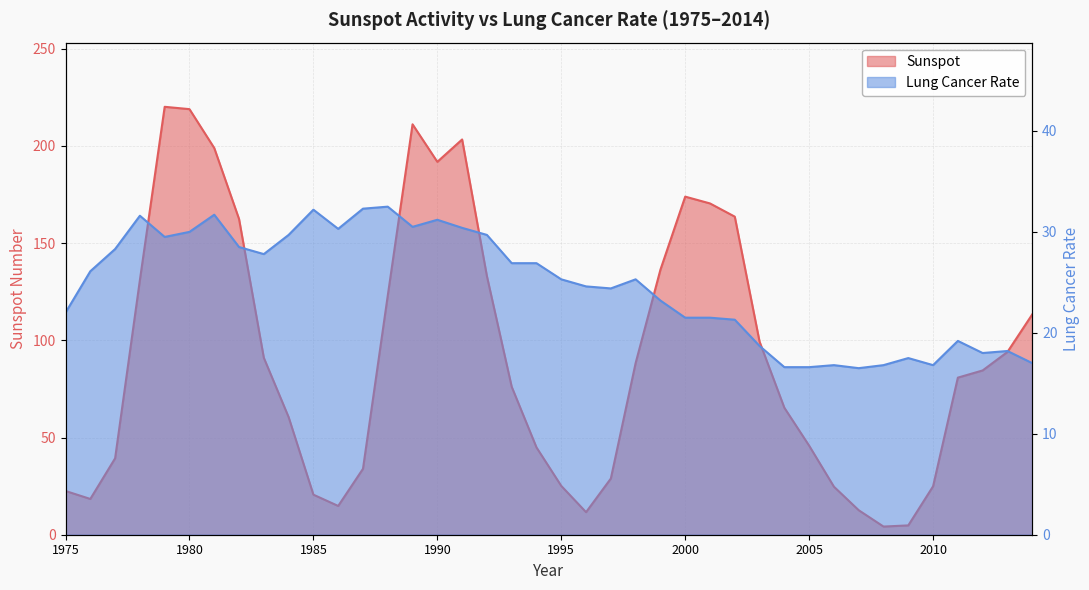

In Sunspot, how many points are higher than both neighbors (excluding endpoints)?

4